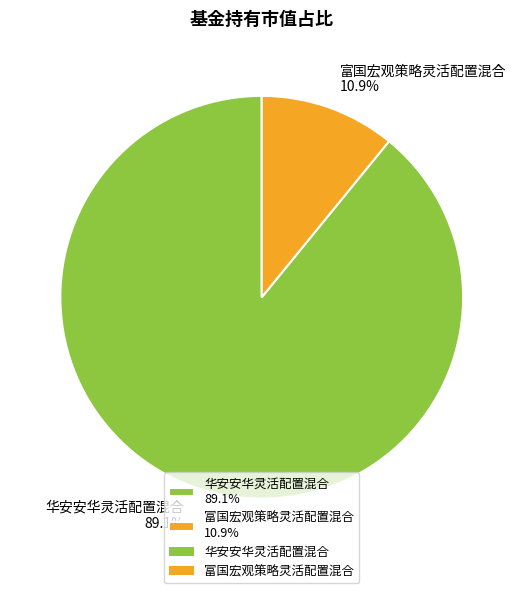

Count the number of slices in the pie.

2